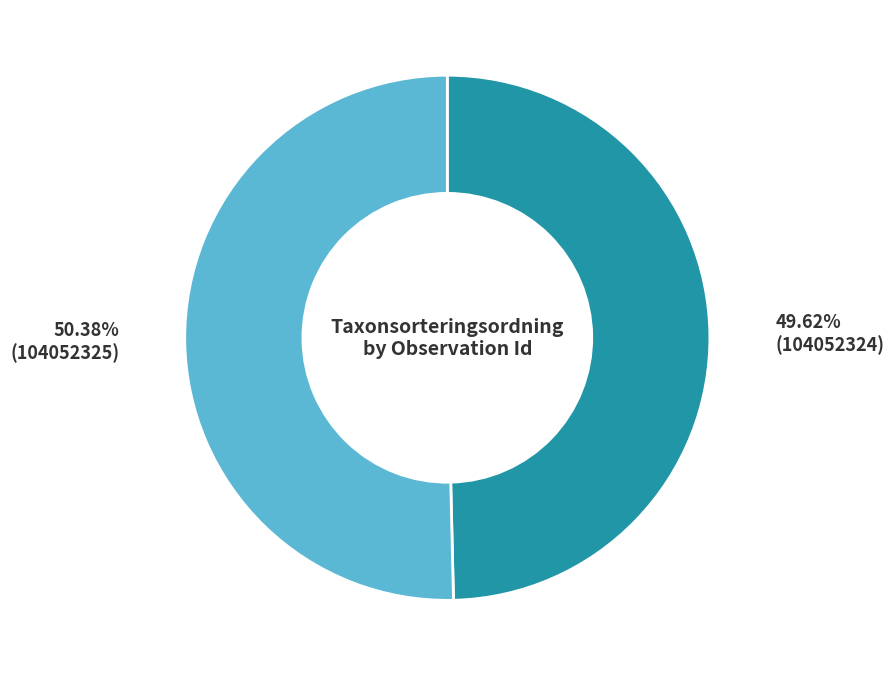

How many segments does this pie chart have?

2